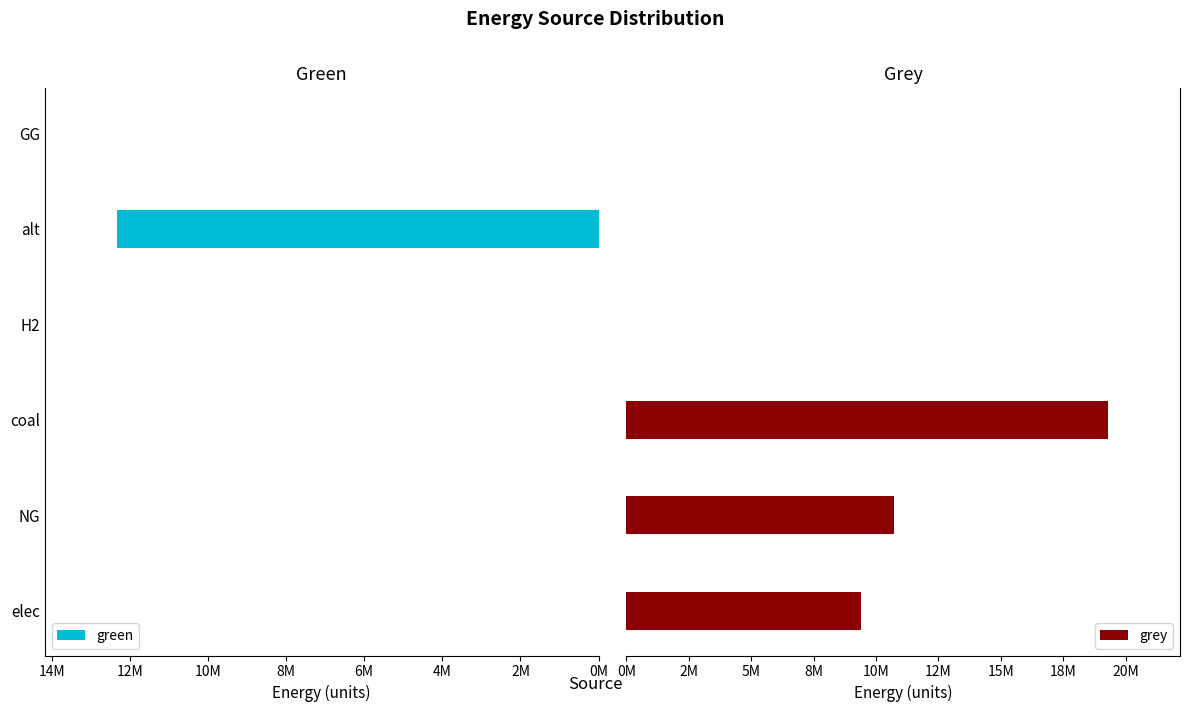

What is the difference between the second highest and second lowest values in the grey series?

10724155.9